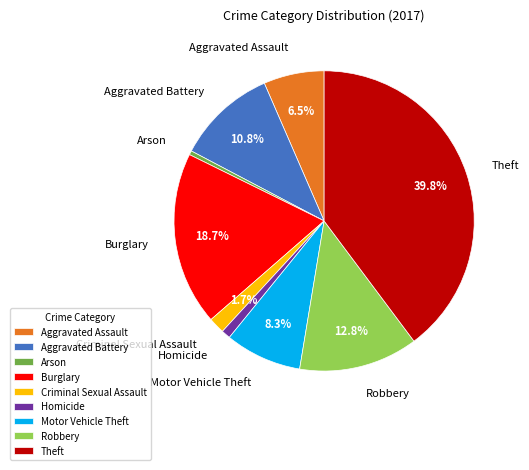

What is the ratio of the value at Criminal Sexual Assault to the value at Robbery?

0.1